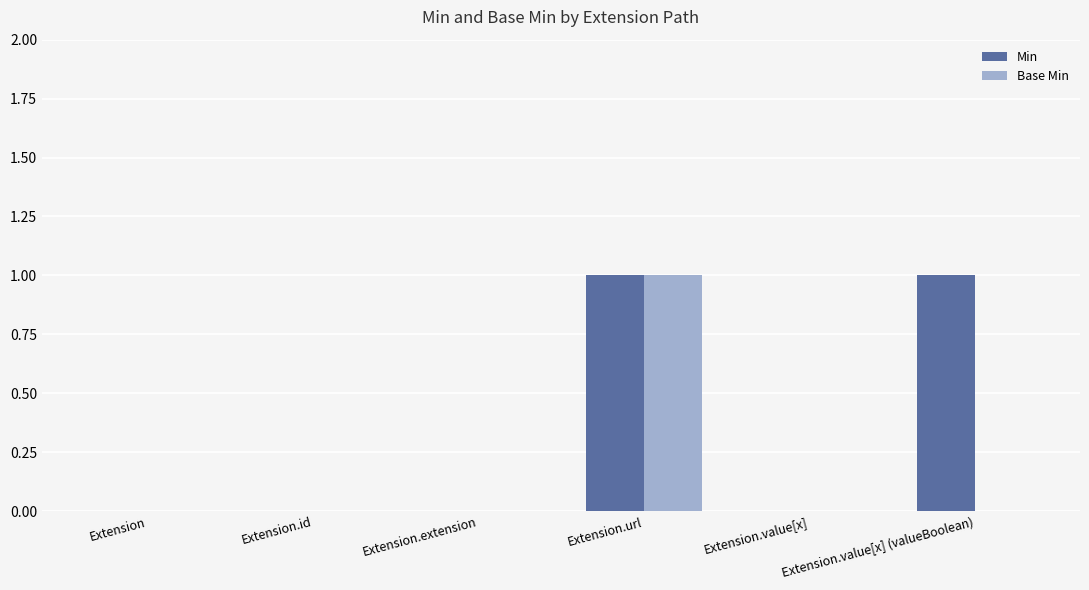

What is the sum of all Min values?

2